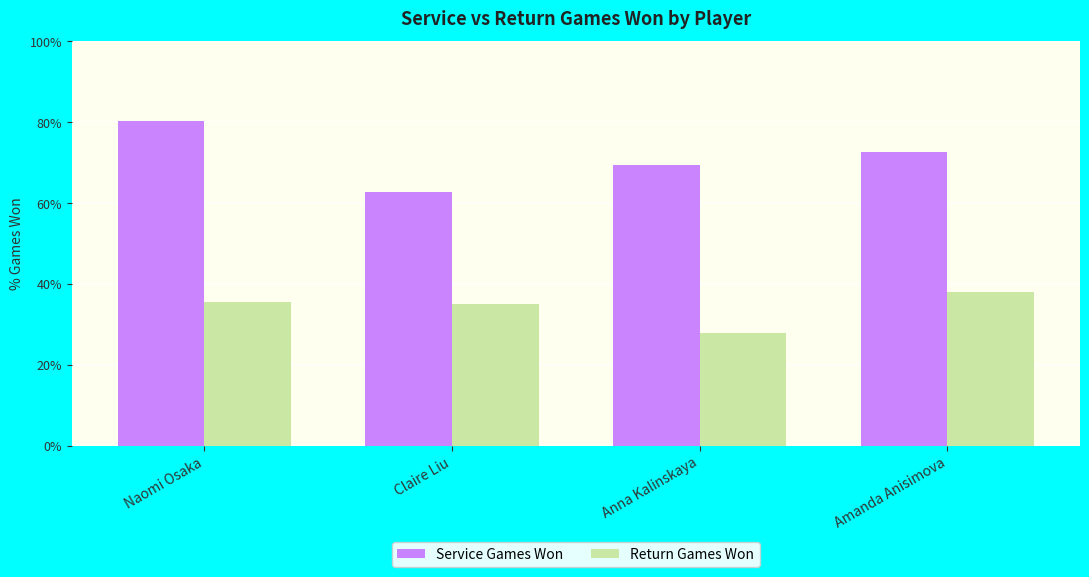

At Naomi Osaka, list the series in order from smallest to largest.

Return Games Won, Service Games Won